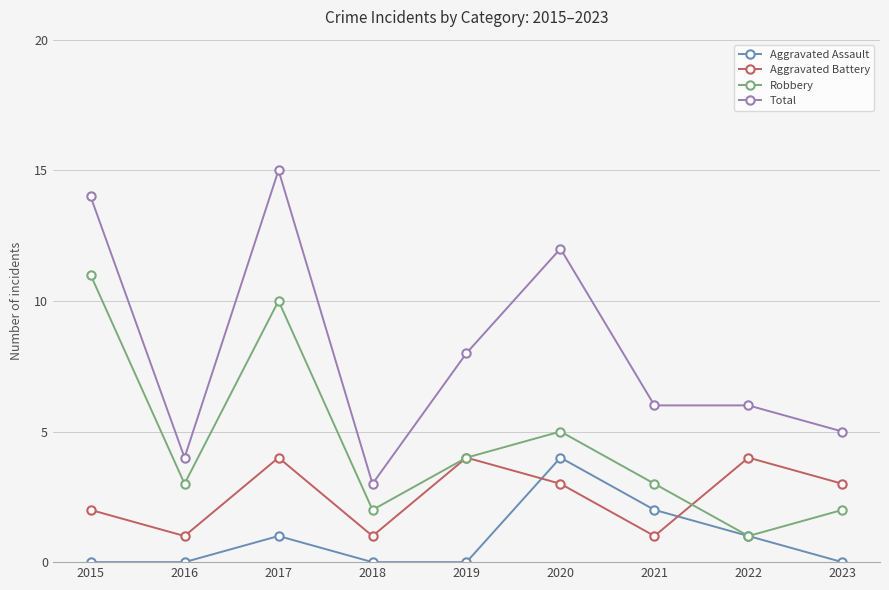

True or false: Robbery and Aggravated Battery intersect in this chart.

True